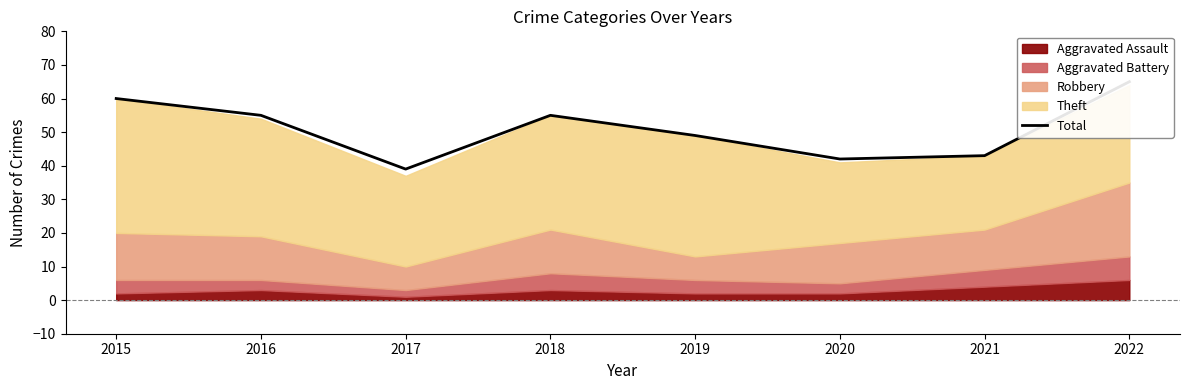

Where is the first local minimum?

2017